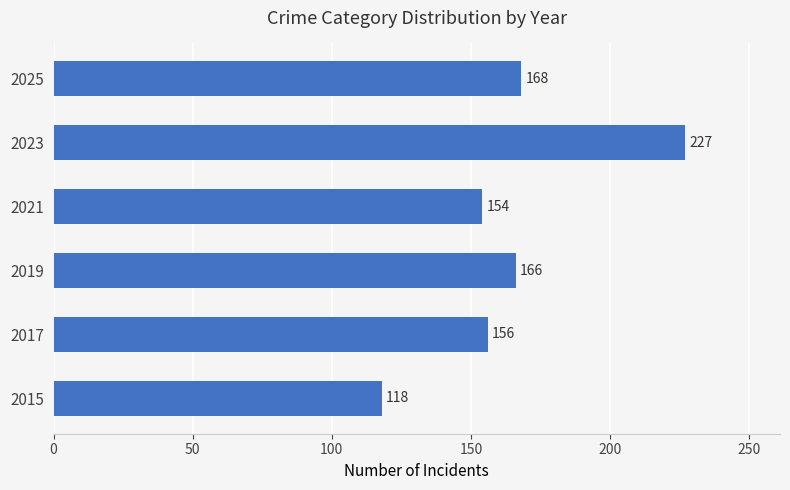

List the labels in order of value, largest first.

2023, 2025, 2019, 2017, 2021, 2015